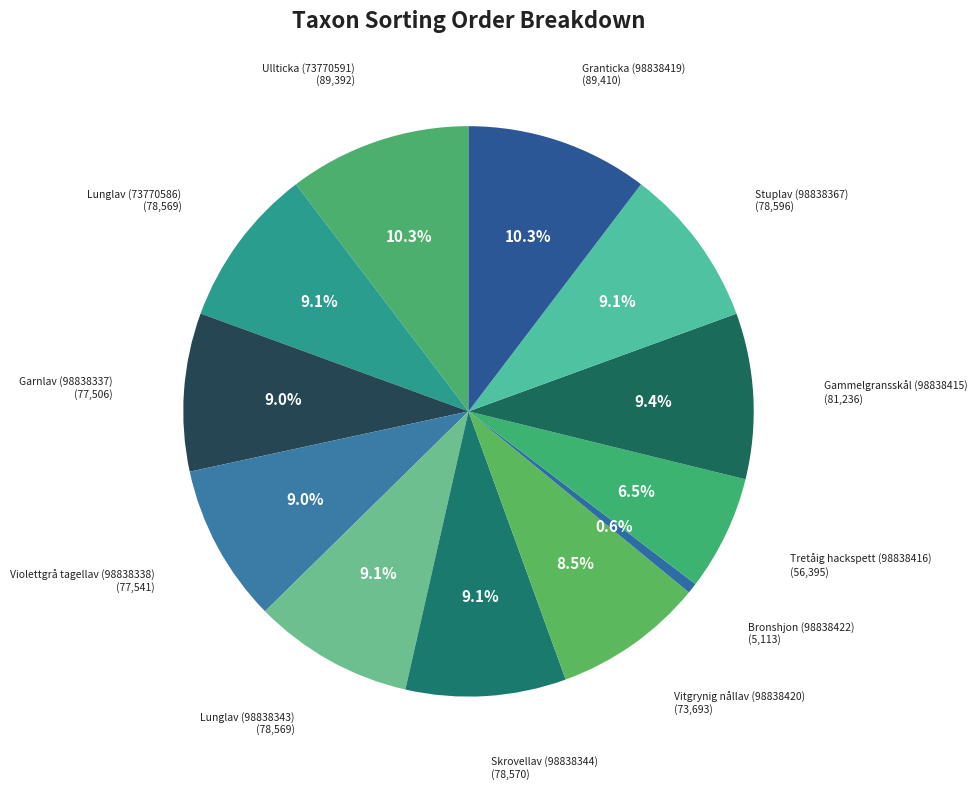

How many segments does this pie chart have?

12